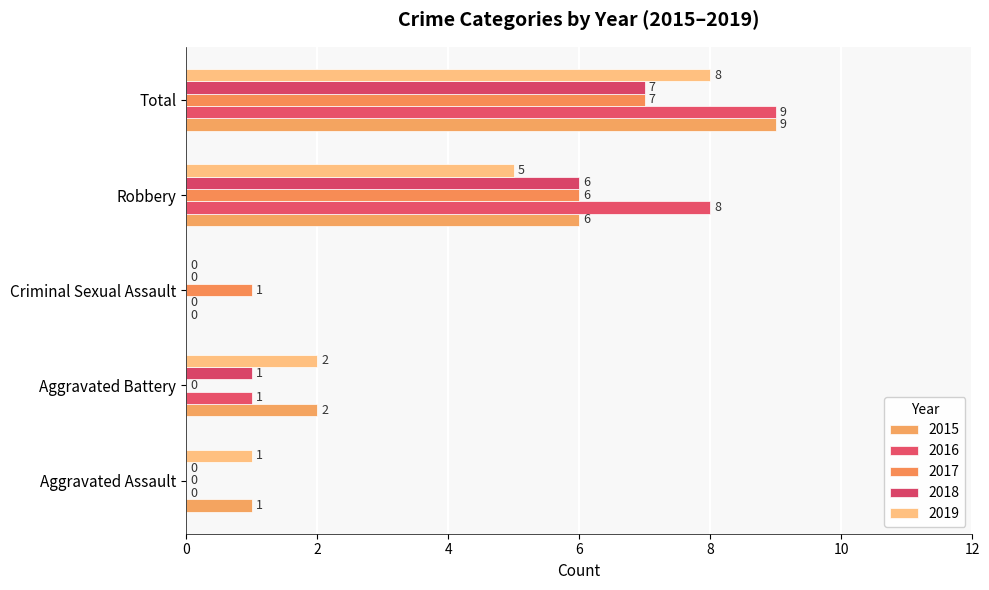

Where is 2017 nearest to the value 3?

Criminal Sexual Assault